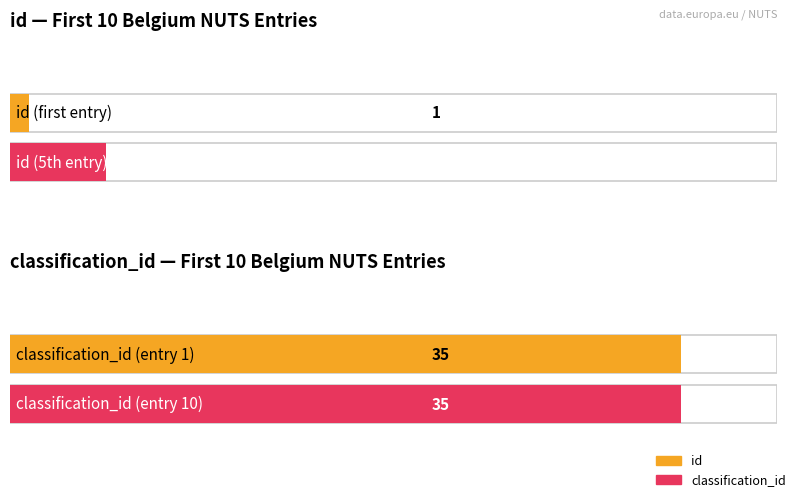

What is the greatest value displayed?

35